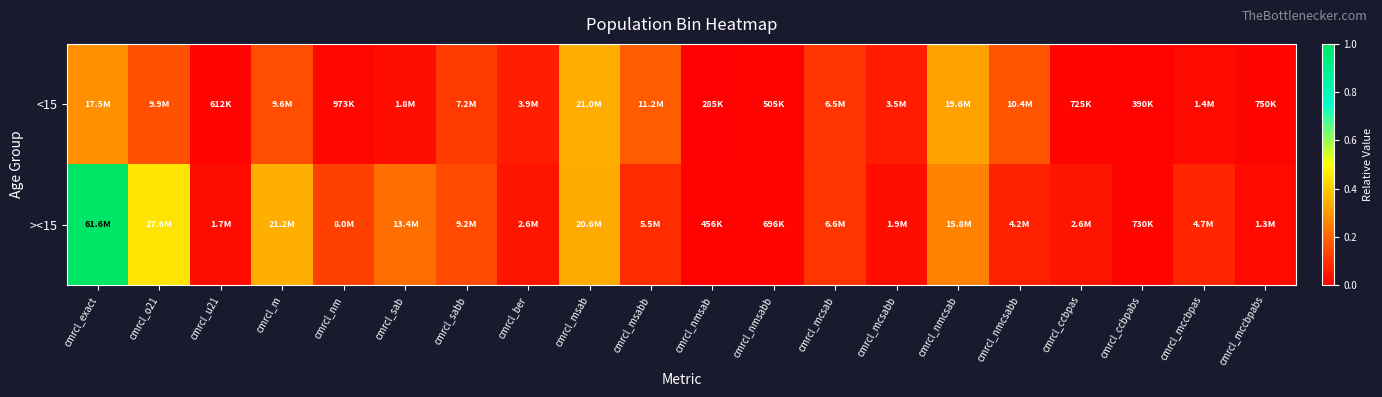

Count the number of data series in this chart.

2